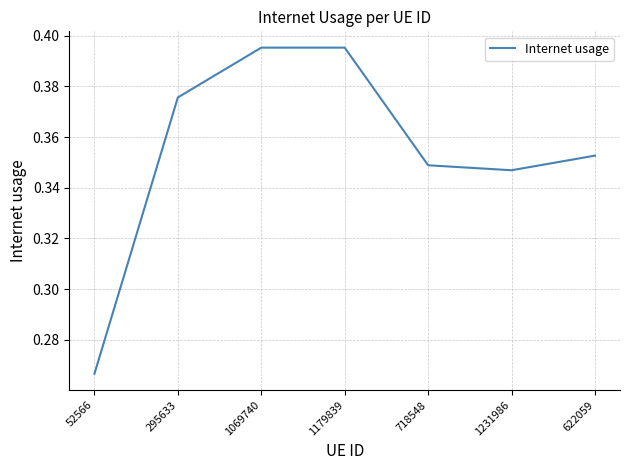

What position from the right is 1179839?

4